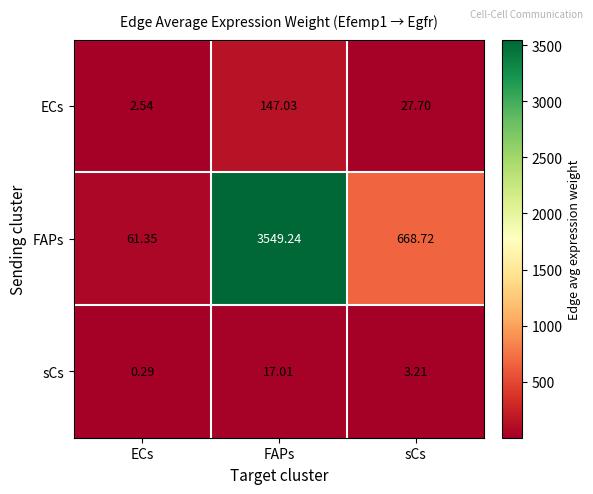

List the series in order of their peak value, highest first.

FAPs, ECs, sCs